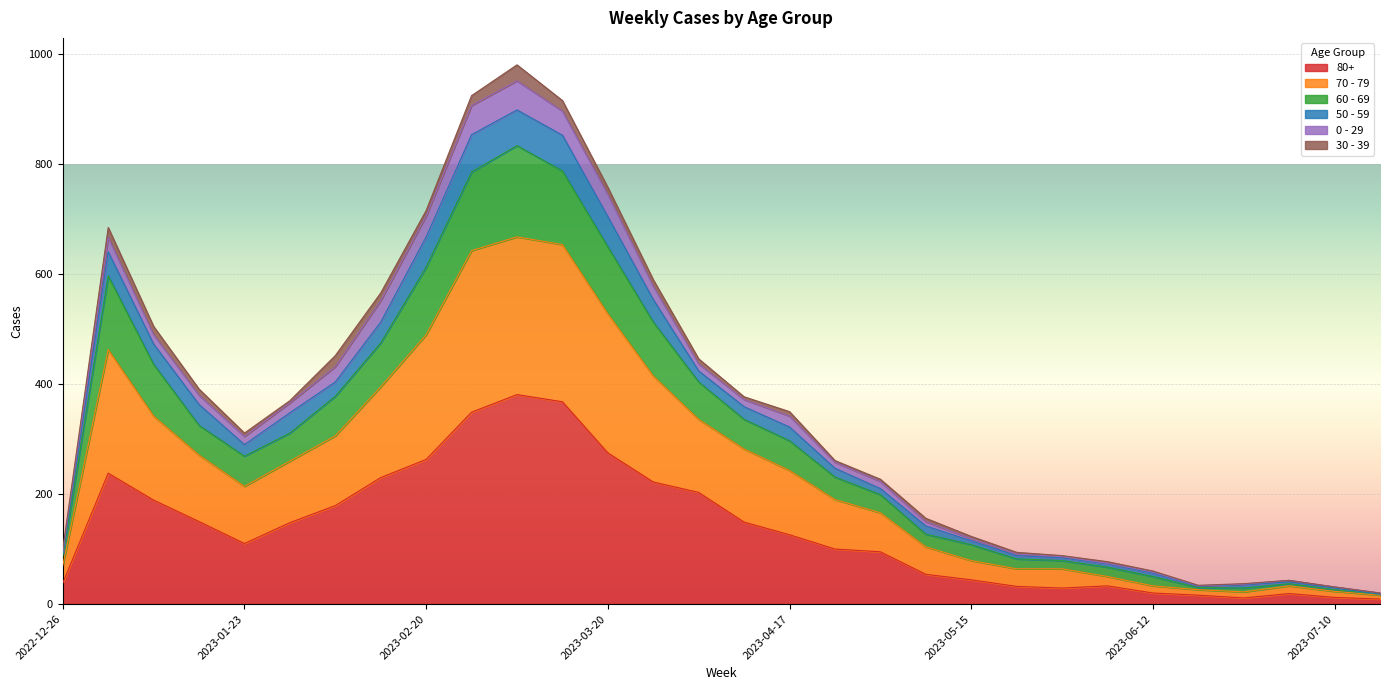

What are all the series names shown in the legend?

80+, 70 - 79, 60 - 69, 50 - 59, 0 - 29, 30 - 39